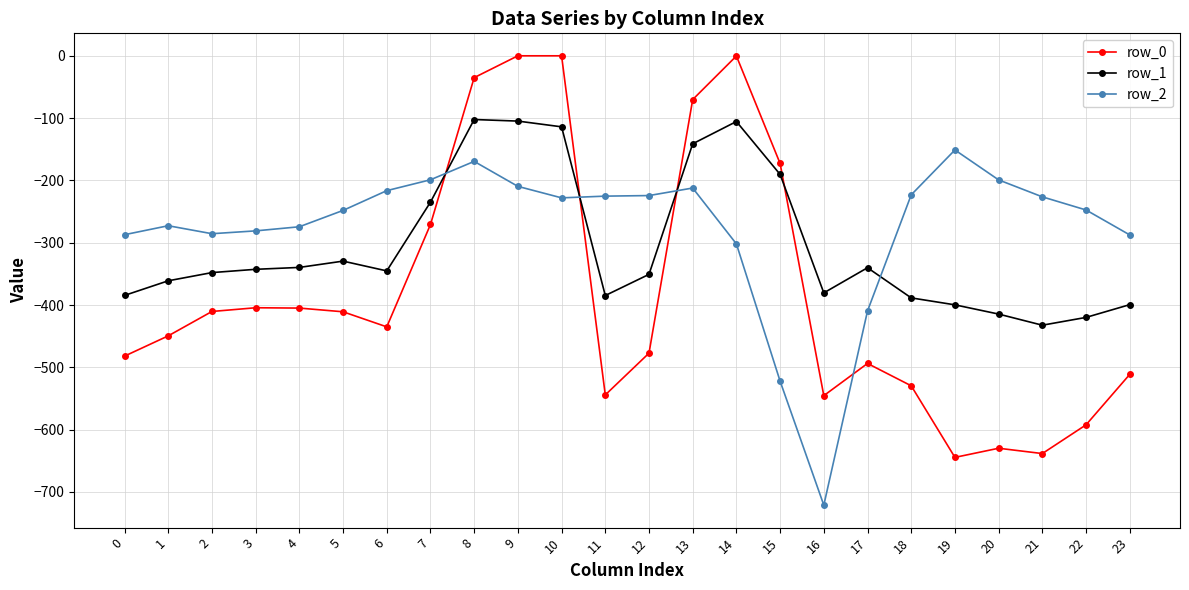

Is the value of row_0 at 22 greater than the value of row_2 at 5?

No